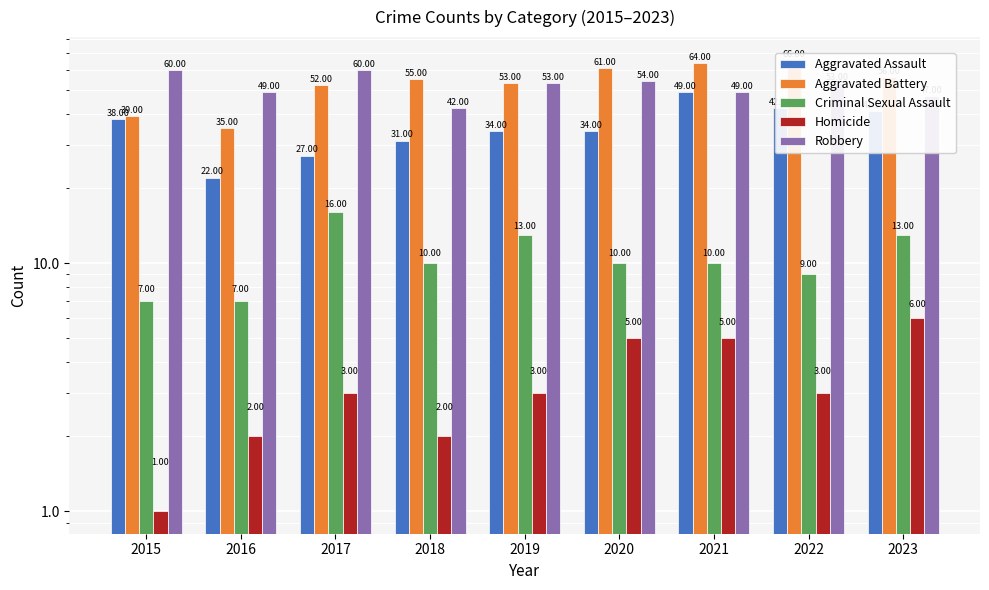

Read the Homicide value at 2019.

3